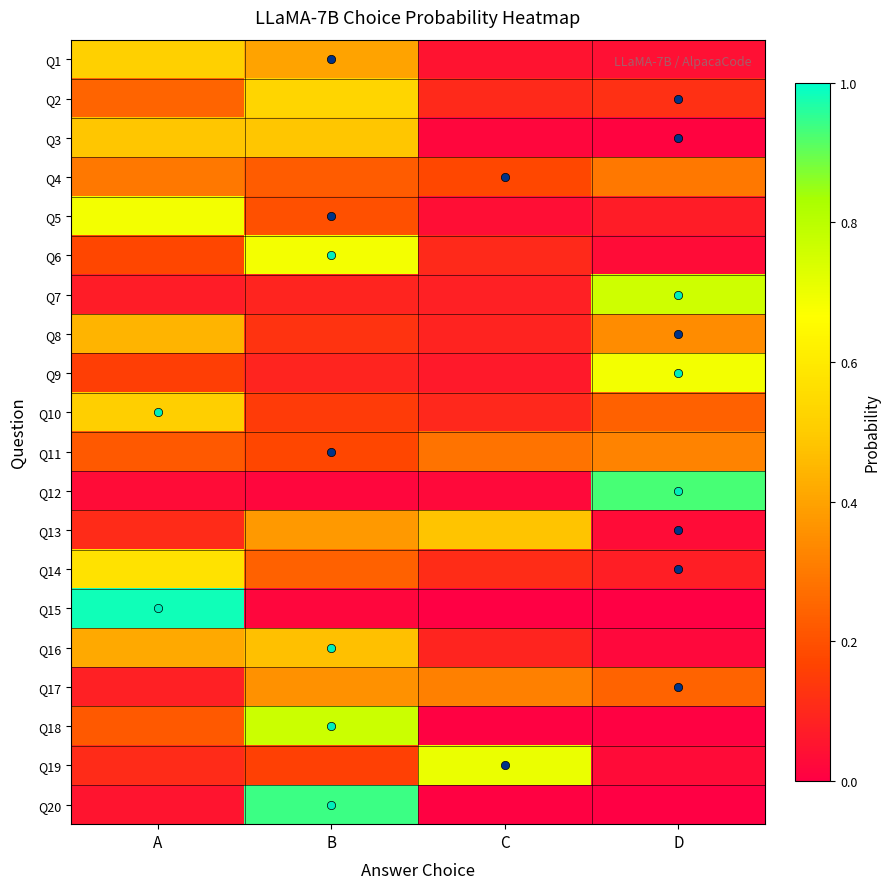

At which category does the chart reach its minimum across all series?

D